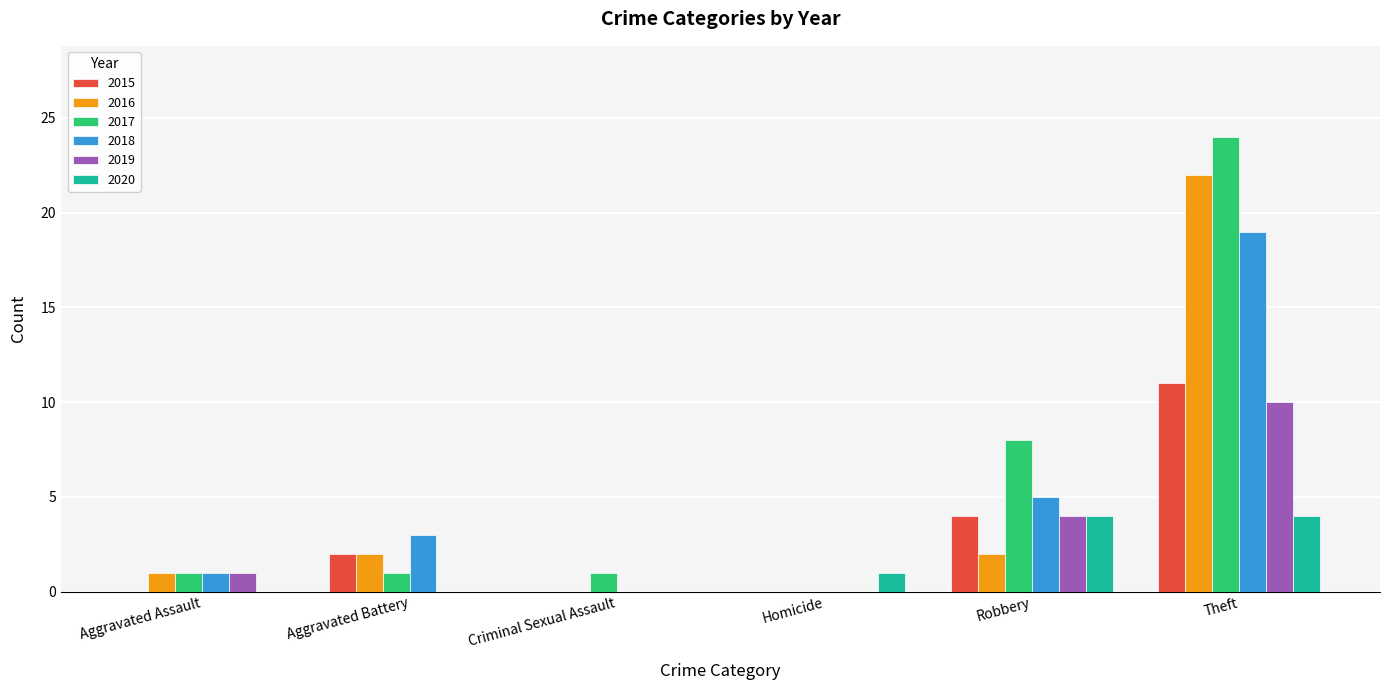

What is the maximum value shown in the chart?

24